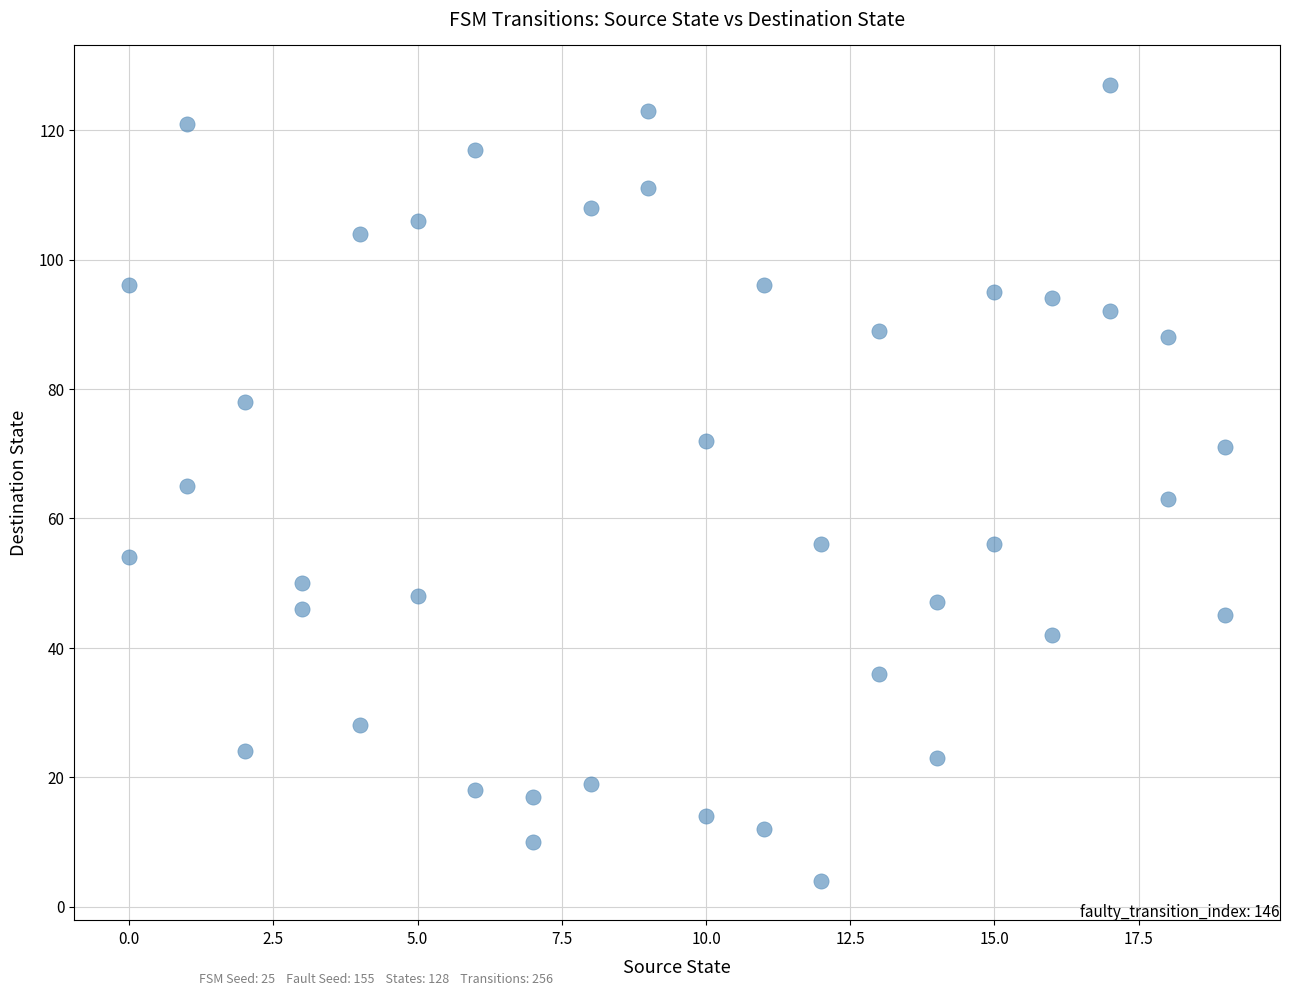

What is the range of Y values (max minus min)?

123